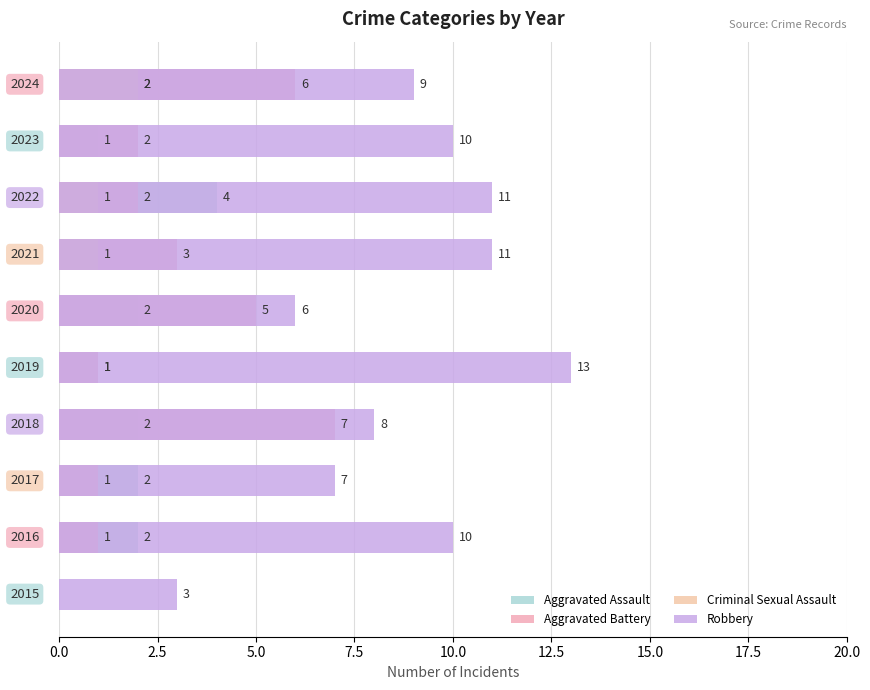

What is the maximum value shown in the chart?

13